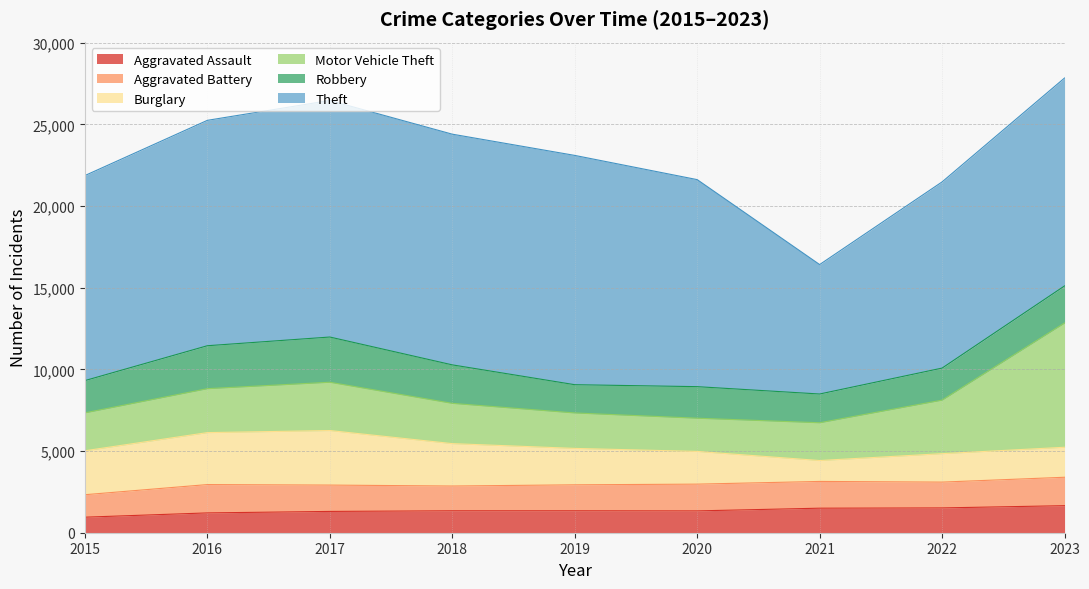

List the series in order of their peak value, highest first.

Theft, Motor Vehicle Theft, Burglary, Robbery, Aggravated Battery, Aggravated Assault